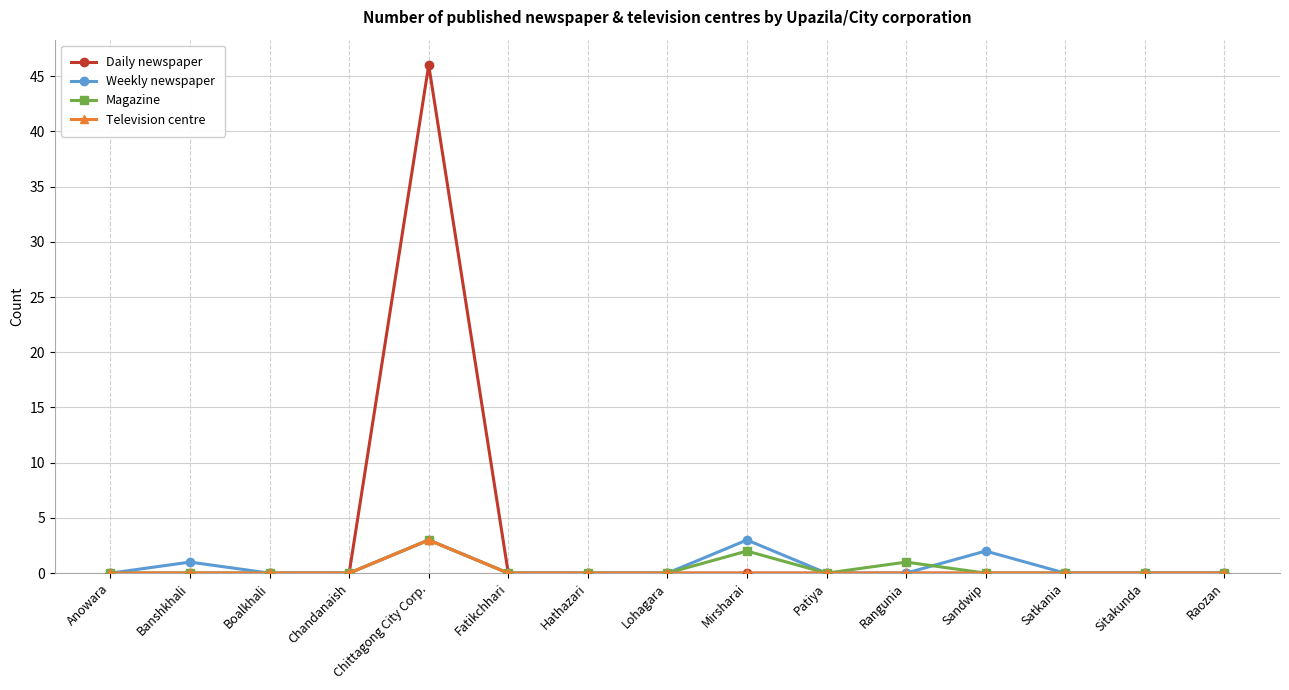

What are all the series names shown in the legend?

Daily newspaper, Weekly newspaper, Magazine, Television centre